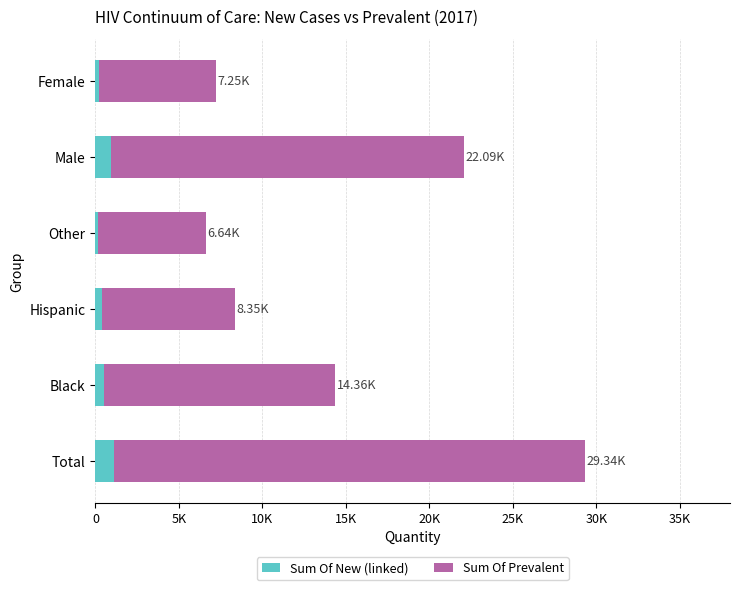

What is the average value of the Sum Of New (linked) series?

560